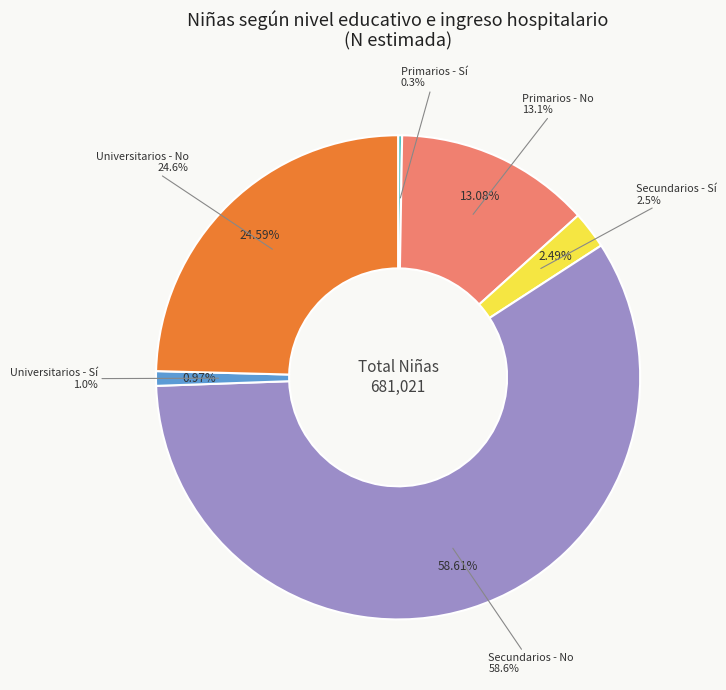

Rank the categories by value from lowest to highest.

Primarios - Sí, Universitarios - Sí, Secundarios - Sí, Primarios - No, Universitarios - No, Secundarios - No